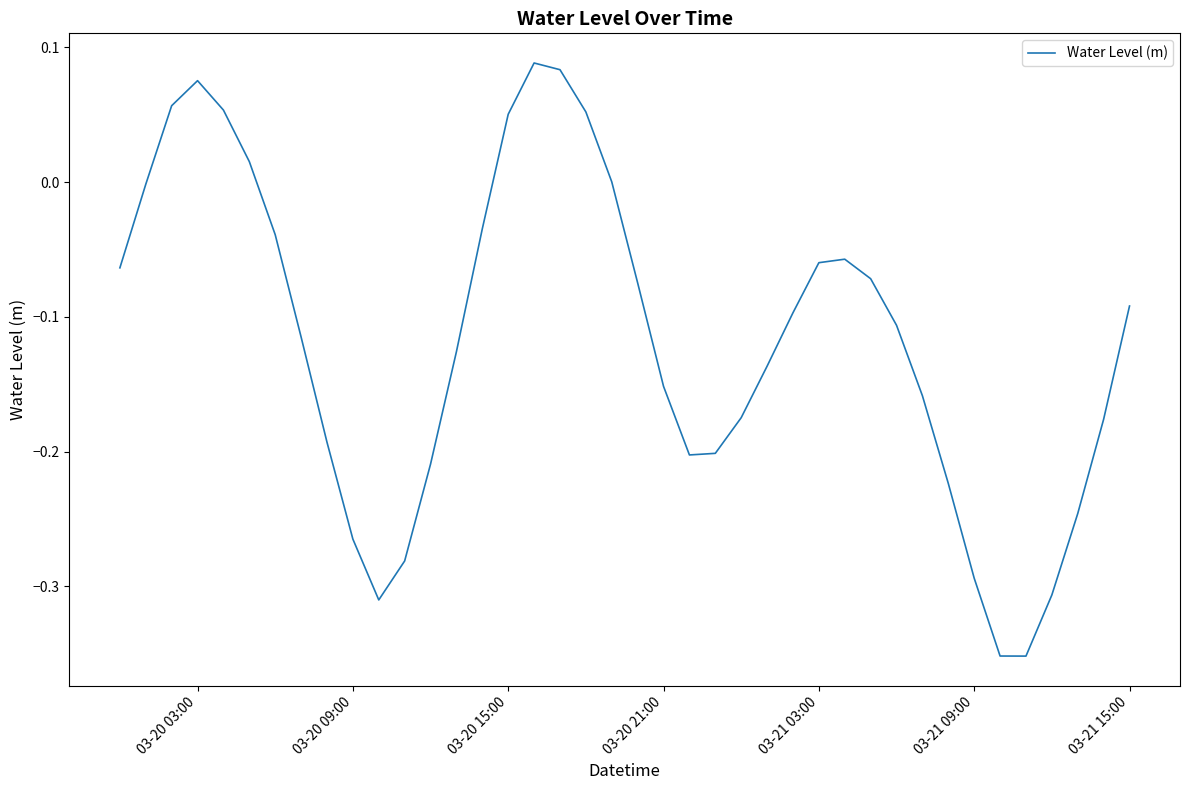

What is the difference between the maximum and minimum values?

0.4